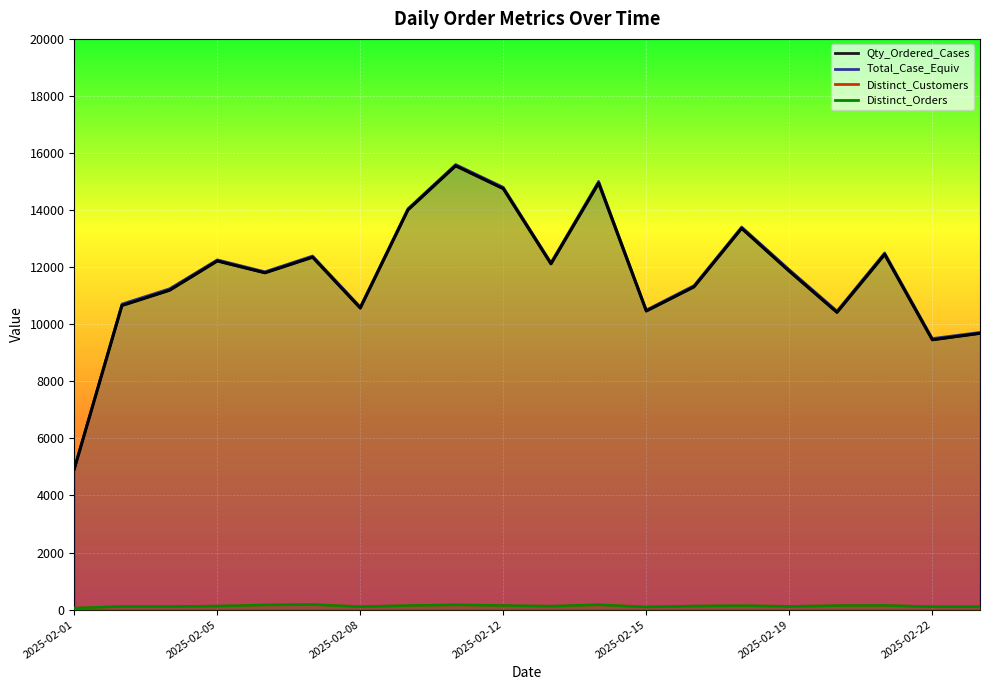

What is the difference between the maximum and second lowest values in the Total_Case_Equiv series?

6097.7